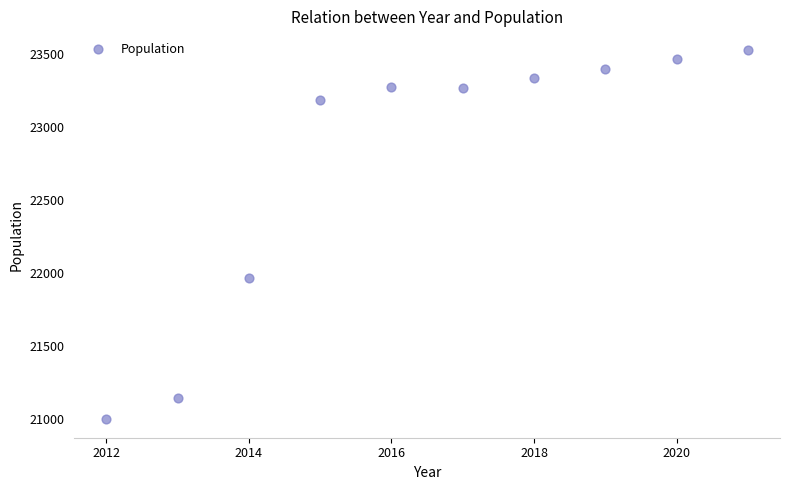

What is the range of Y values (max minus min)?

2527